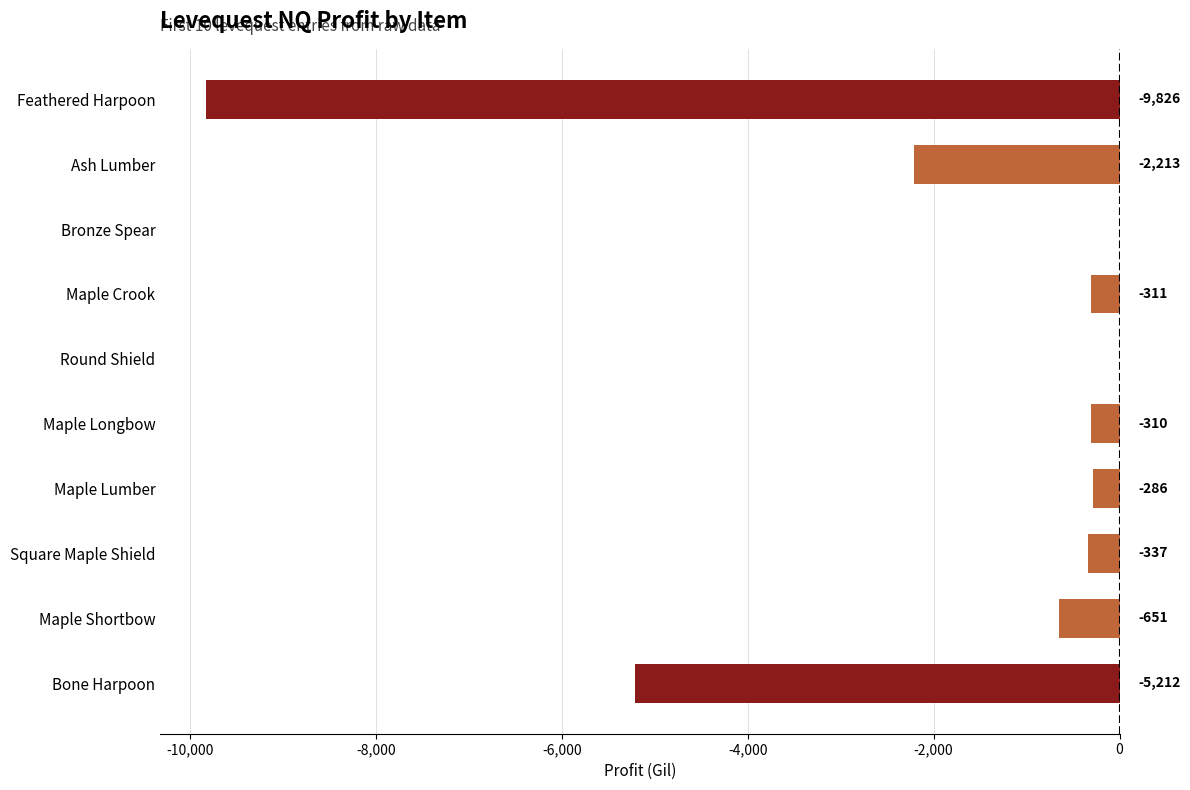

Which has a higher value, Square Maple Shield or Ash Lumber?

Square Maple Shield